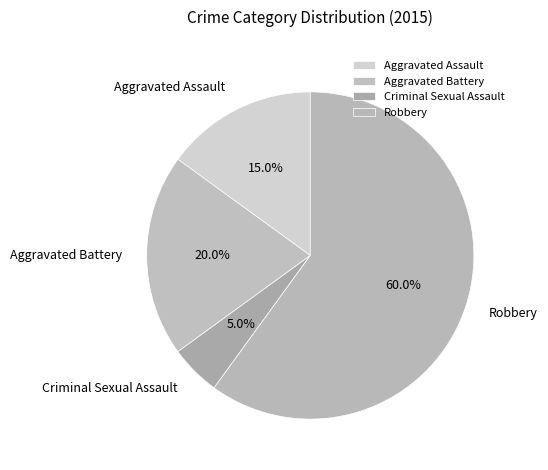

The Criminal Sexual Assault slice represents 16% of the pie. True or false?

False